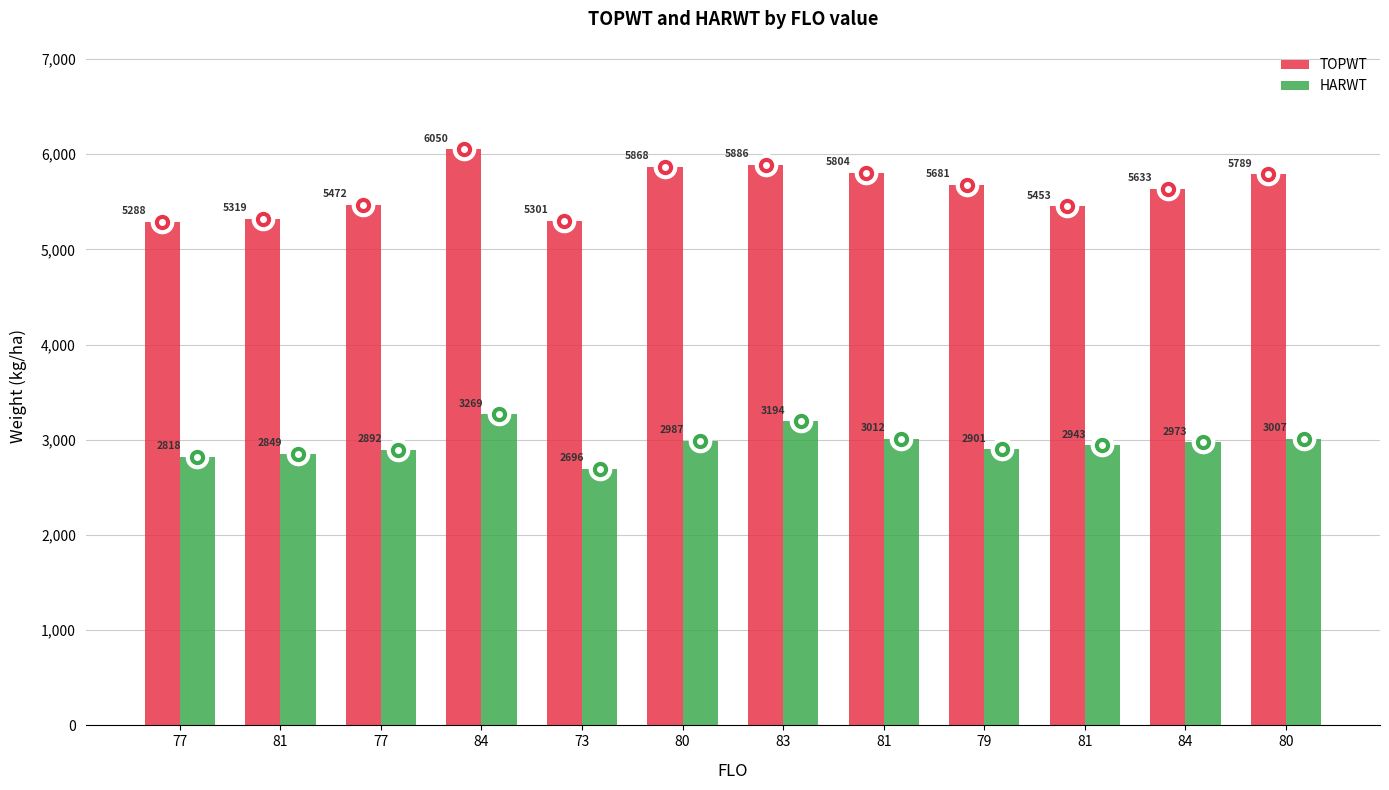

How many bars are there in each group?

2